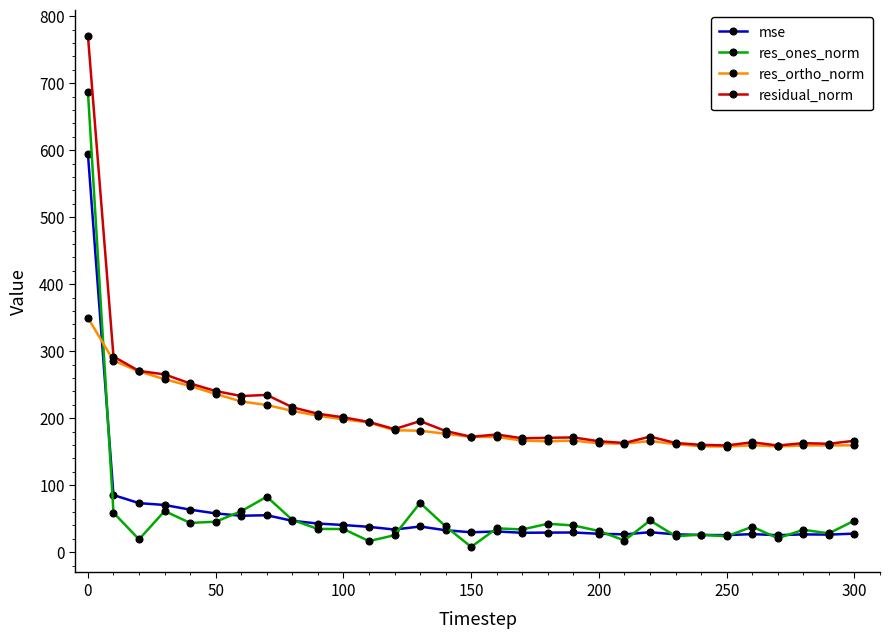

True or false: res_ones_norm has more than 2 points higher than both neighbors.

True